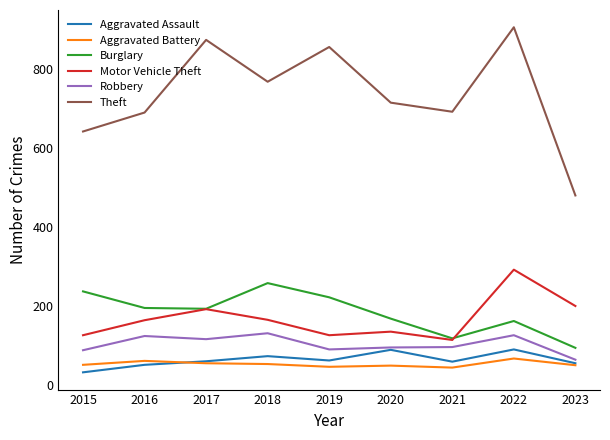

True or false: Aggravated Battery has a value of 14 at 2021.

False